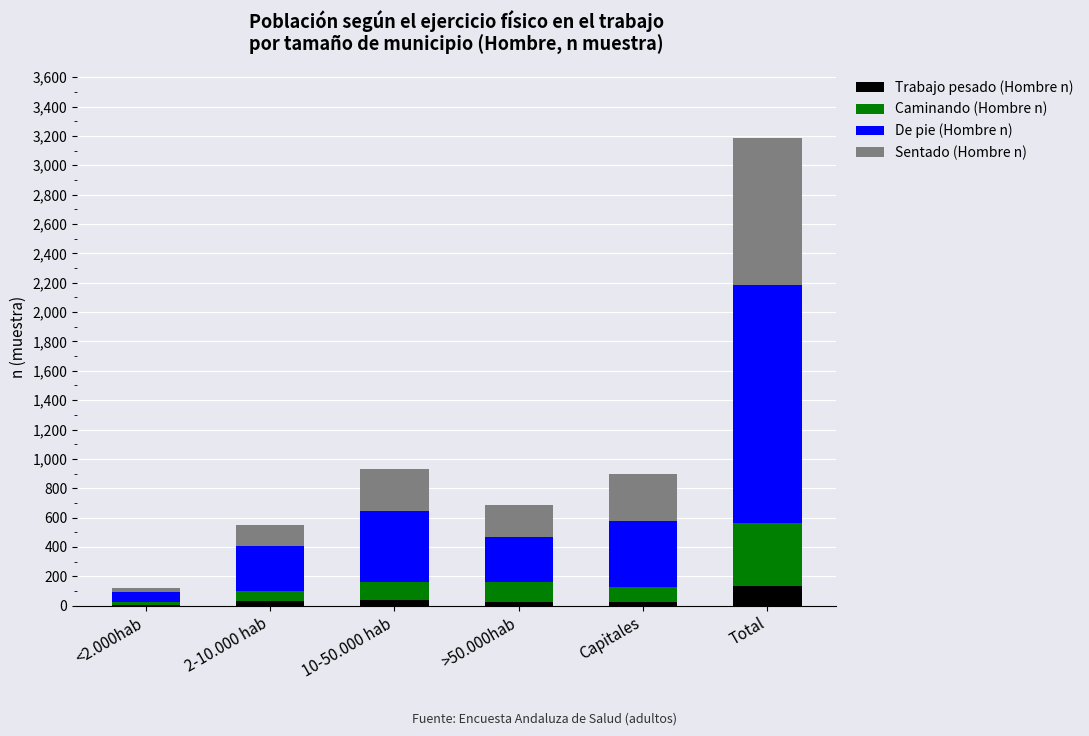

At which category is the sum across all series the highest?

Total